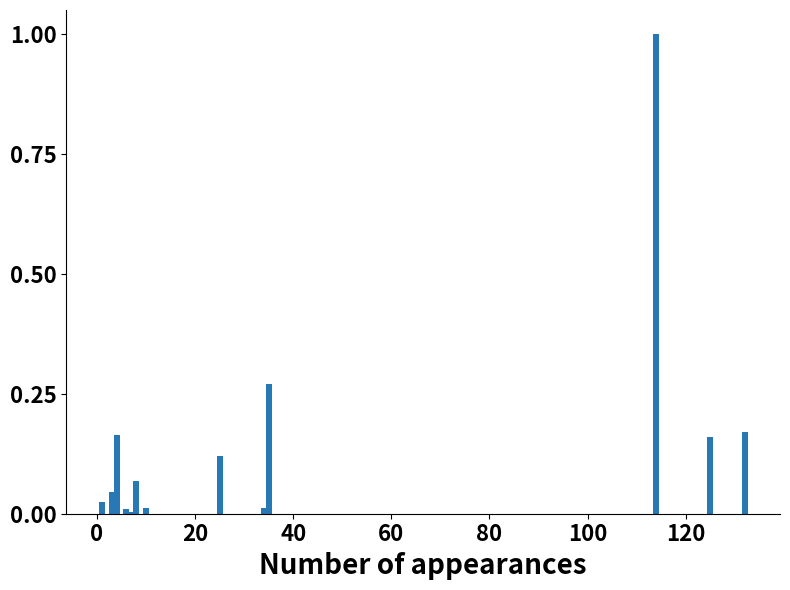

What is the difference between the second highest and second lowest values?

0.3